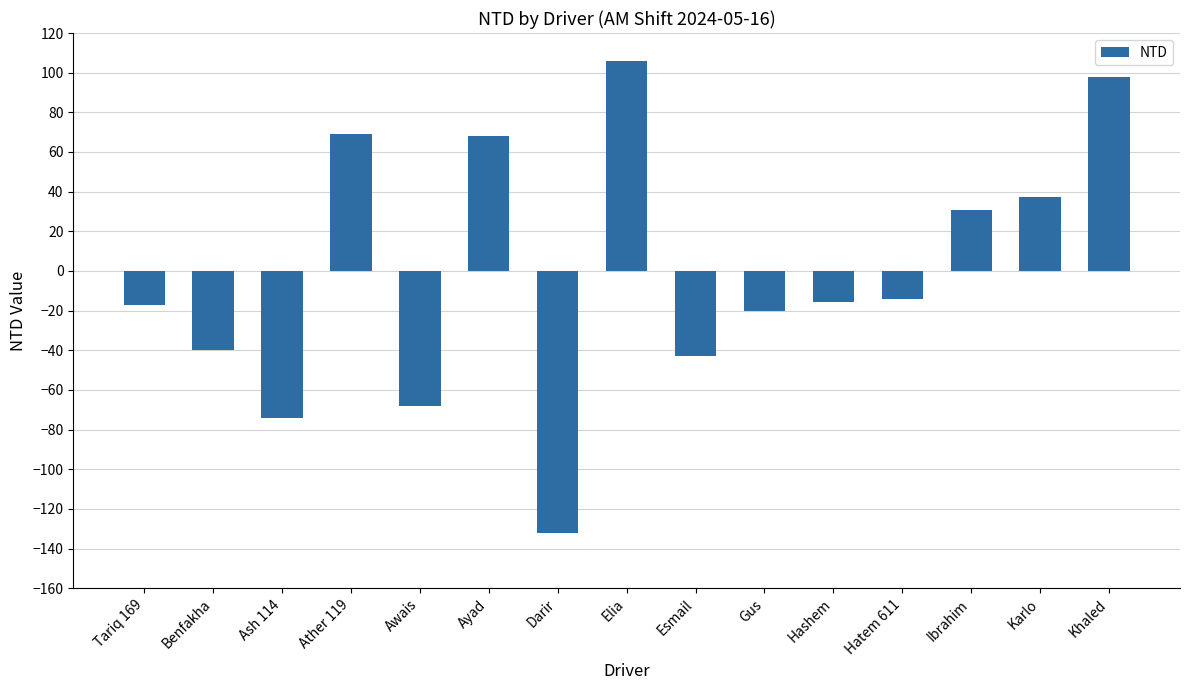

What is the maximum value shown in the chart?

106.0